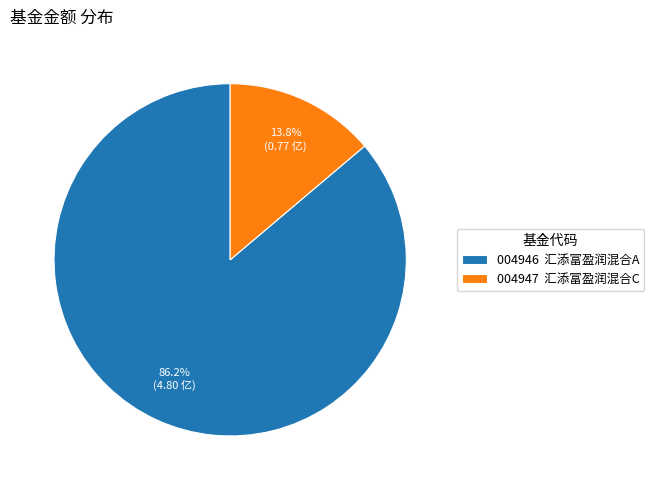

Between 004947 汇添富盈润混合C and 004946 汇添富盈润混合A, which is larger?

004946 汇添富盈润混合A